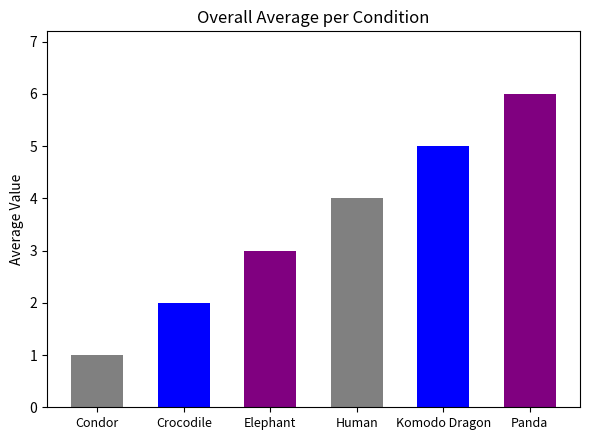

Is it true that the value at Komodo Dragon is 7?

False